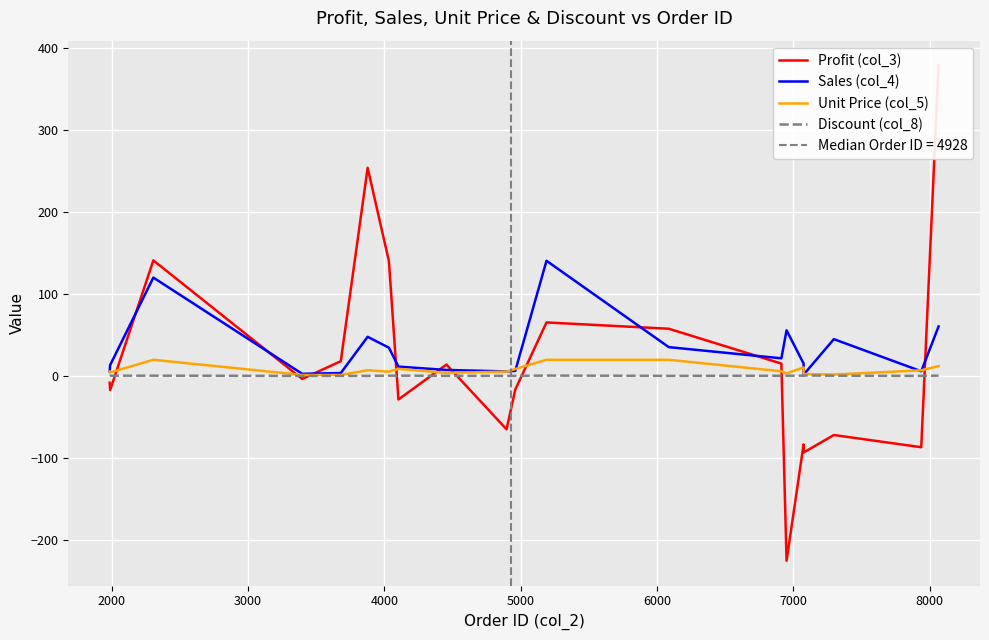

Reading left to right, what are all the values shown in this chart?

Profit (col_3): -8.0	-17.0	141.3	-3.4	18.3	254.3	140.3	-28.4	14.2	-64.9	-16.4	65.6	57.9	15.3	-225.3	-83.3	-93.2	-71.8	-86.7	379.3
Sales (col_4): 5.8	13.5	120.3	2.9	3.8	48.0	34.8	11.7	7.6	5.8	6.5	140.8	35.4	21.8	56.0	15.4	1.9	45.2	6.0	60.6
Unit Price (col_5): 5.7	4.5	20.0	1.5	1.5	7.2	5.5	9.0	4.0	5.6	8.7	20.0	20.0	5.9	3.3	10.7	2.6	2.0	7.2	12.2
Discount (col_8): 0.4	0.6	0.6	0.4	0.4	0.4	0.6	0.6	0.4	0.4	0.4	0.7	0.4	0.5	0.6	0.6	0.8	0.6	0.4	0.6